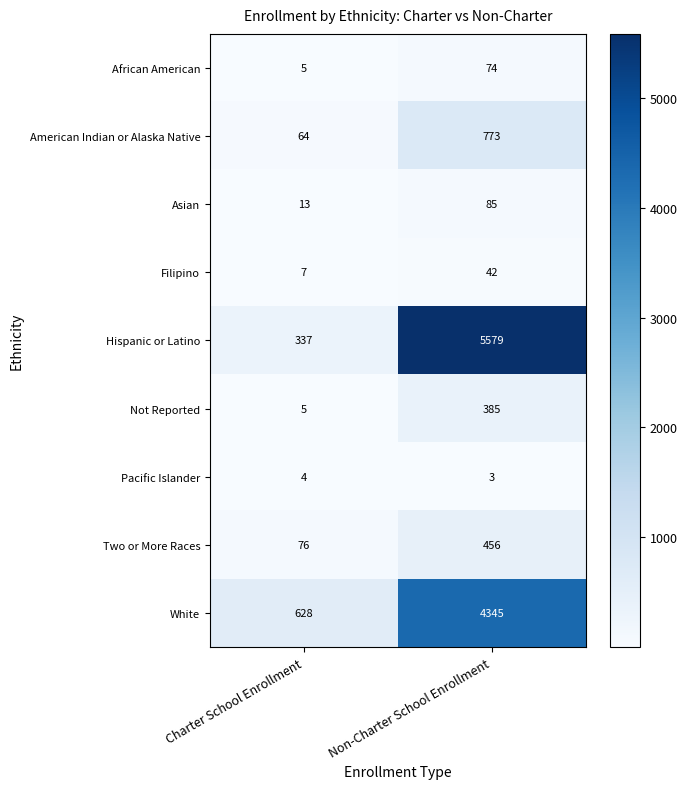

Reading left to right, what are all the values shown in this chart?

African American: 5	74
American Indian or Alaska Native: 64	773
Asian: 13	85
Filipino: 7	42
Hispanic or Latino: 337	5579
Not Reported: 5	385
Pacific Islander: 4	3
Two or More Races: 76	456
White: 628	4345